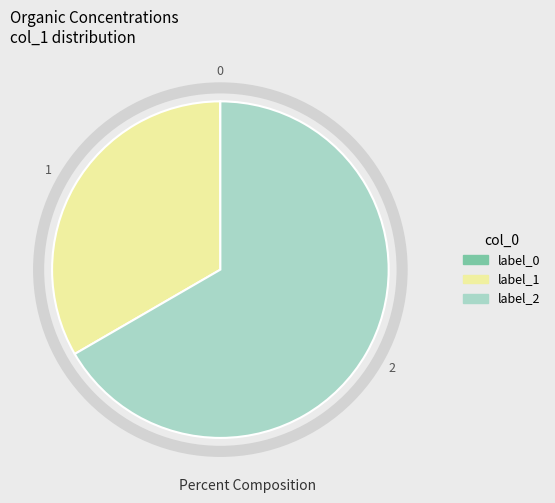

Is there a majority slice in this chart?

Yes